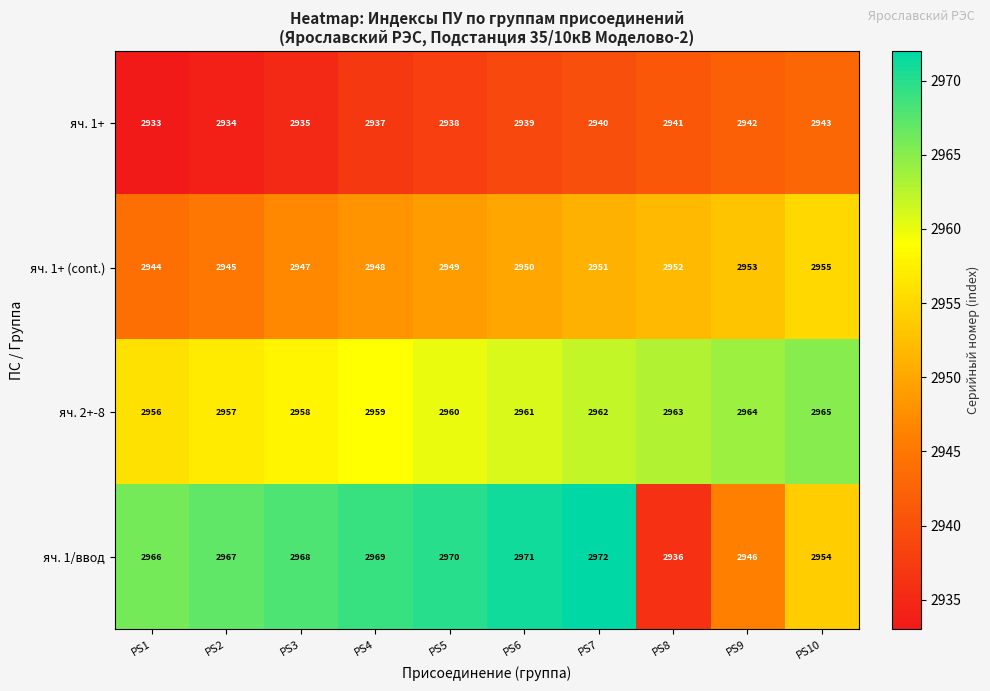

How many data points in яч. 1/ввод are less than 2968?

5